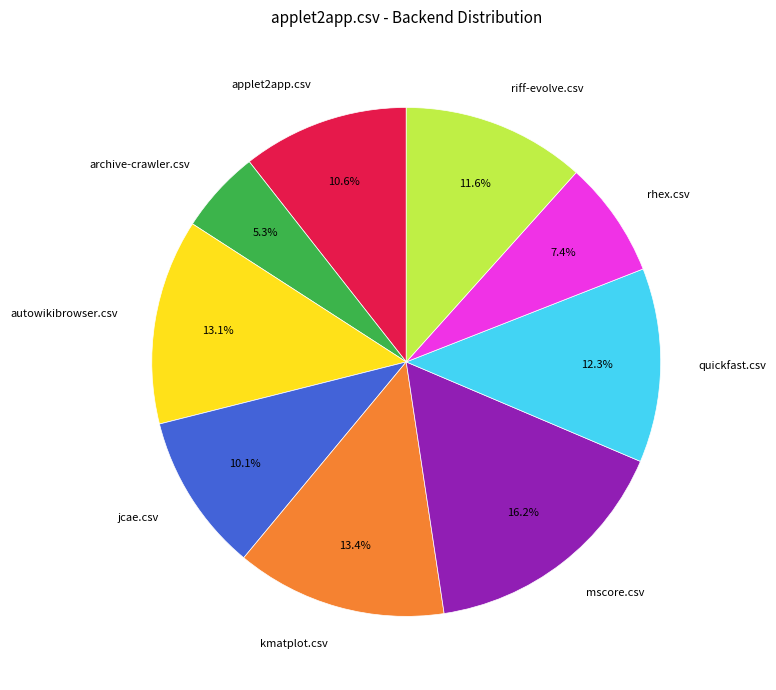

Is kmatplot.csv the majority of the pie?

No